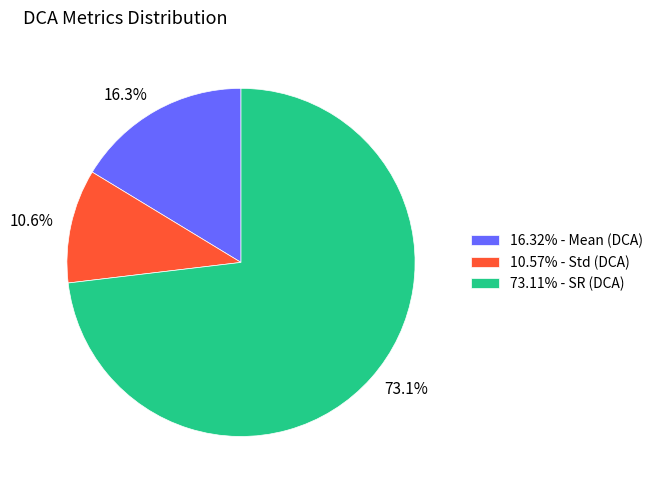

What percentage is NOT represented by 73.1%?

26.9%